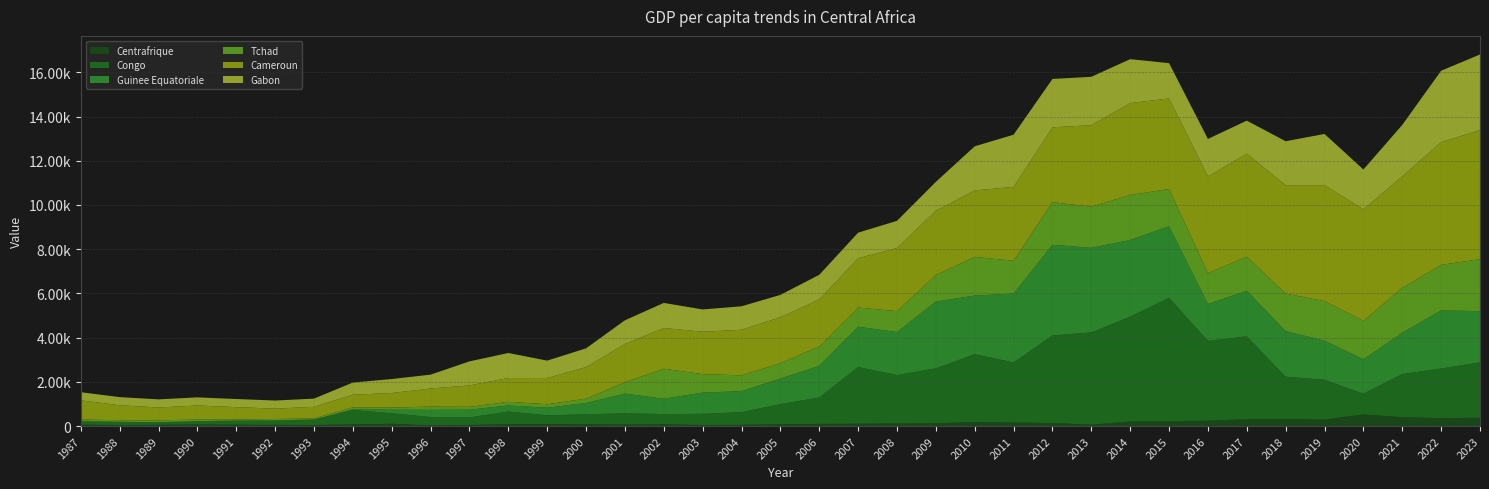

Reading left to right, transcribe all the data shown in this chart.

Centrafrique: 63.0	48.2	53.5	71.1	58.6	56.1	47.6	74.2	104.5	28.5	50.7	81.6	85.0	78.0	67.6	75.7	49.0	54.1	84.3	98.1	103.7	118.3	128.4	178.6	157.5	138.8	62.8	205.7	218.6	242.9	308.1	319.5	295.4	521.0	401.7	355.0	377.1
Congo: 144.0	129.2	107.7	133.0	174.8	186.9	232.2	651.0	473.8	378.8	337.9	572.6	402.5	452.6	508.9	466.4	503.8	576.6	909.5	1192.8	2566.5	2186.0	2482.8	3070.1	2718.0	3958.1	4174.5	4739.5	5581.6	3607.5	3748.8	1912.4	1798.0	941.2	1951.2	2249.3	2503.4
Guinee Equatoriale: 17.5	12.3	13.4	17.8	15.3	13.3	16.3	34.6	159.9	326.1	350.7	276.1	342.2	511.9	891.5	691.0	960.0	945.8	1153.7	1431.7	1824.0	1945.3	3021.1	2652.0	3117.4	4102.2	3822.9	3470.6	3235.0	1667.7	2058.6	2061.4	1767.2	1553.4	1865.5	2624.5	2317.9
Tchad: 73.7	71.4	80.4	76.1	45.8	64.6	49.7	87.4	97.2	149.6	129.8	166.3	158.1	196.9	512.7	1360.8	836.3	718.0	697.7	880.9	864.7	949.6	1196.6	1752.1	1480.9	1929.7	1862.5	2035.4	1687.2	1398.1	1541.9	1699.4	1790.3	1741.8	2033.6	2060.8	2351.0
Cameroun: 865.2	681.2	585.4	632.1	561.9	466.6	524.7	570.8	658.4	814.4	968.5	1076.8	1187.4	1427.1	1729.5	1842.0	1917.9	2058.9	2078.5	2120.2	2233.9	2851.4	2907.0	3004.8	3342.2	3383.6	3683.8	4156.3	4095.2	4373.5	4661.3	4899.3	5245.5	5041.6	5041.6	5551.2	5840.2
Gabon: 367.2	367.2	367.2	367.2	367.2	367.2	371.0	550.9	633.5	627.9	1087.8	1131.6	785.2	848.0	1074.0	1133.6	1007.3	1063.4	1008.9	1115.9	1154.1	1231.3	1308.0	1995.8	2361.1	2186.7	2189.3	1986.5	1596.3	1696.3	1495.5	1989.9	2314.5	1804.9	2326.0	3229.1	3416.5